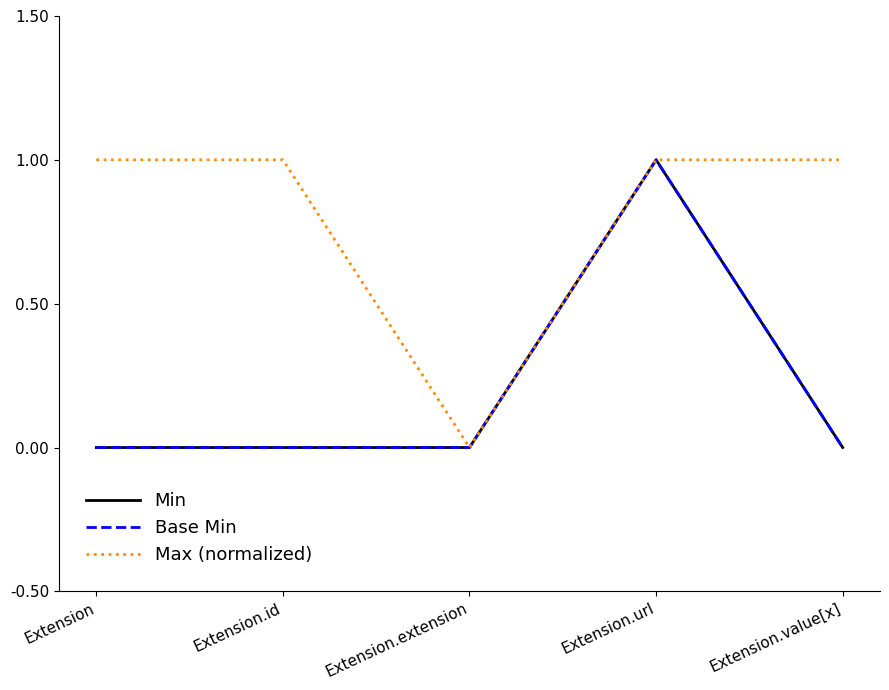

Reading right to left, what are all the values shown in this chart?

Min: 0	1	0	0	0
Base Min: 0	1	0	0	0
Max (normalized): 1	1	0	1	1